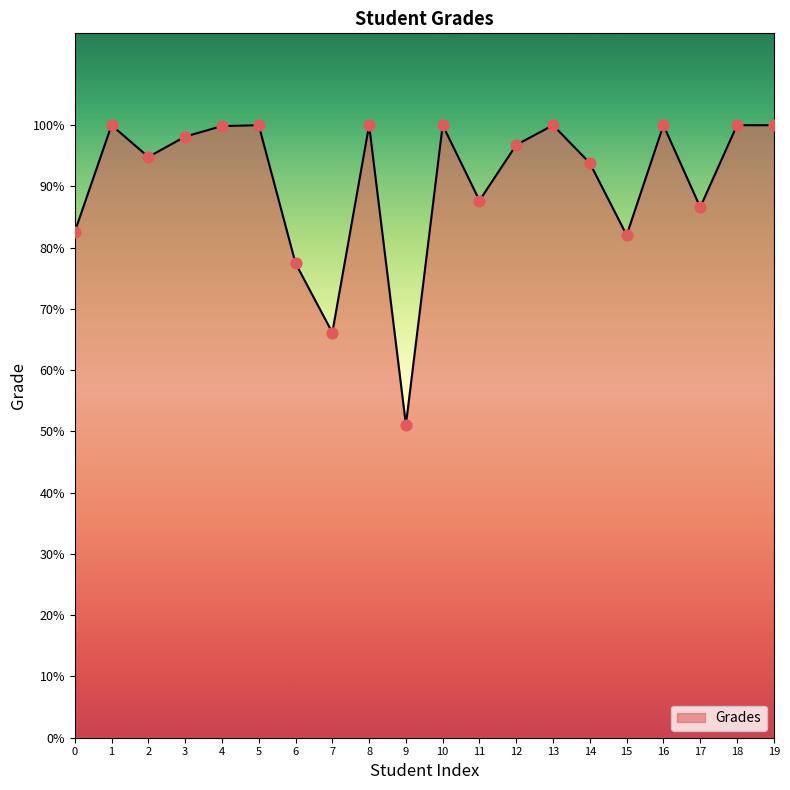

Which has a higher value, 16 or 2?

16